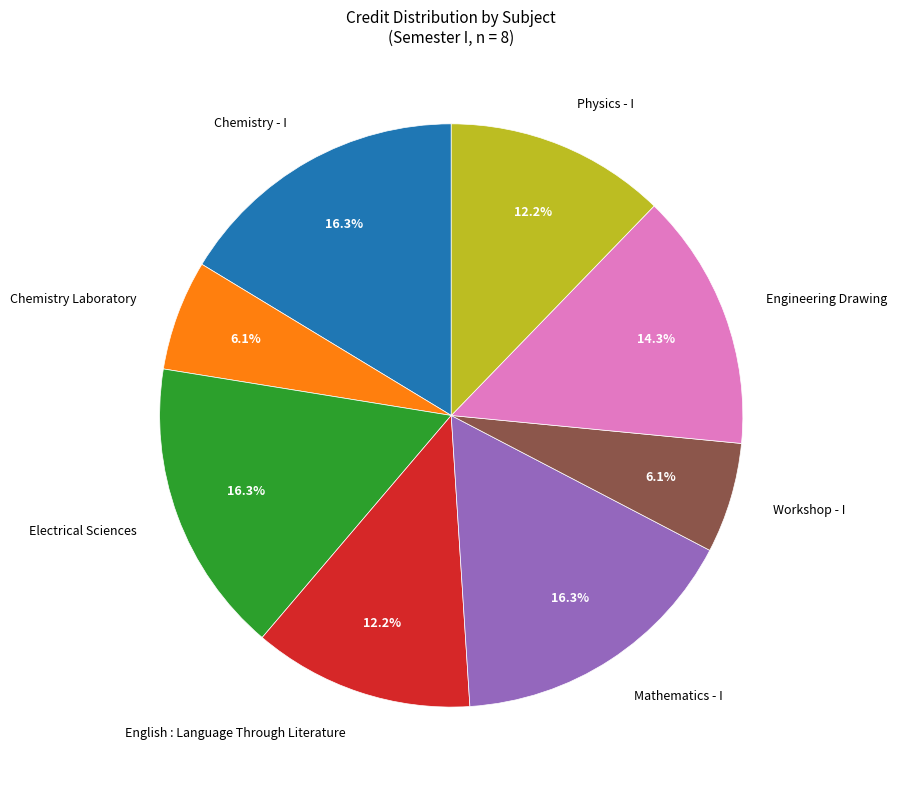

Does Chemistry Laboratory represent more than half of the total?

No